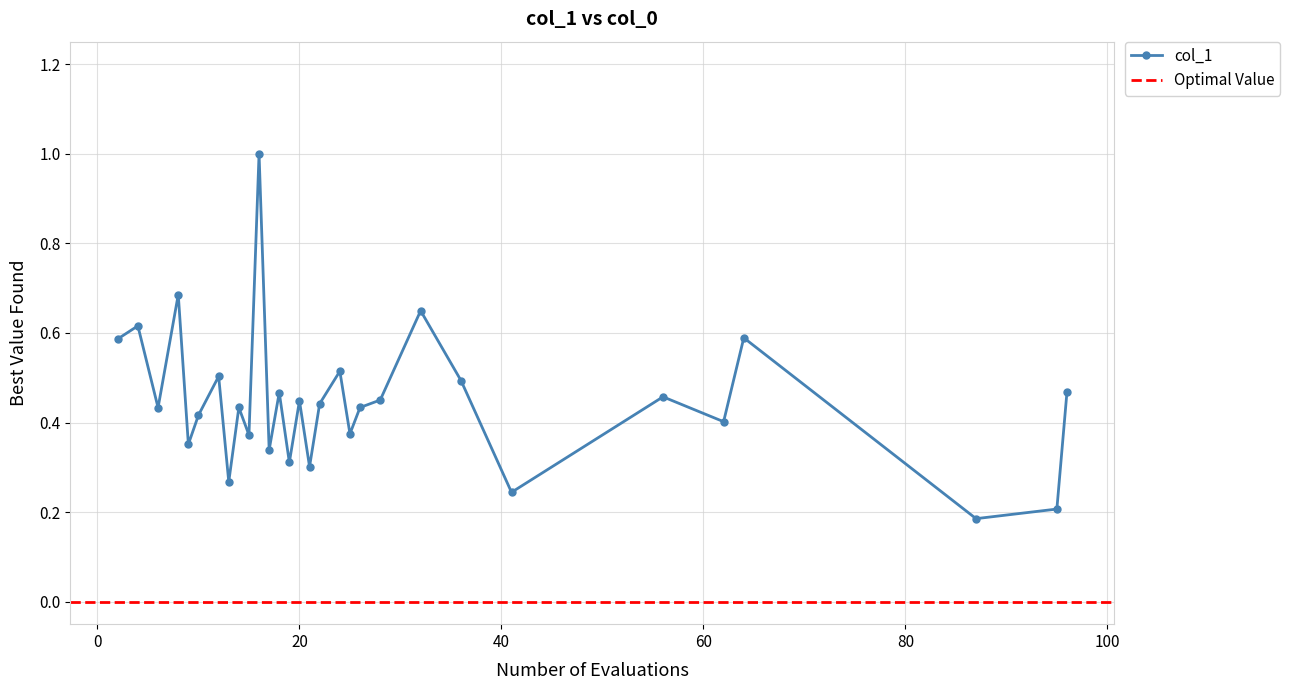

List the labels in order of value, smallest first.

87, 95, 41, 13, 21, 19, 17, 9, 15, 25, 62, 10, 6, 14, 26, 22, 20, 28, 56, 18, 96, 36, 12, 24, 2, 64, 4, 32, 8, 16